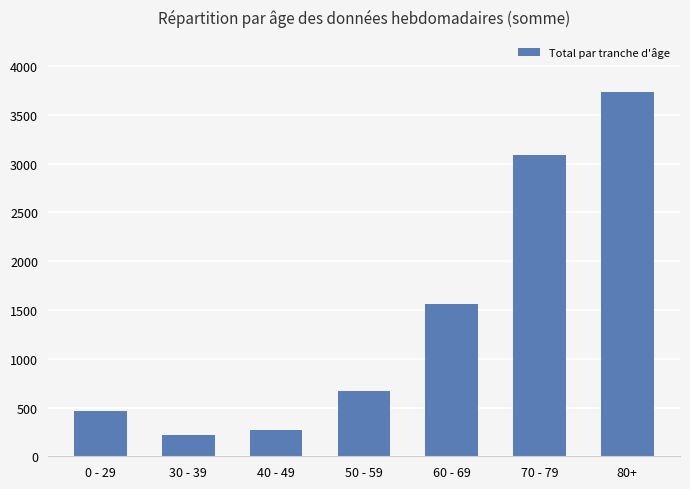

At which category does the chart reach its peak across all series?

80+